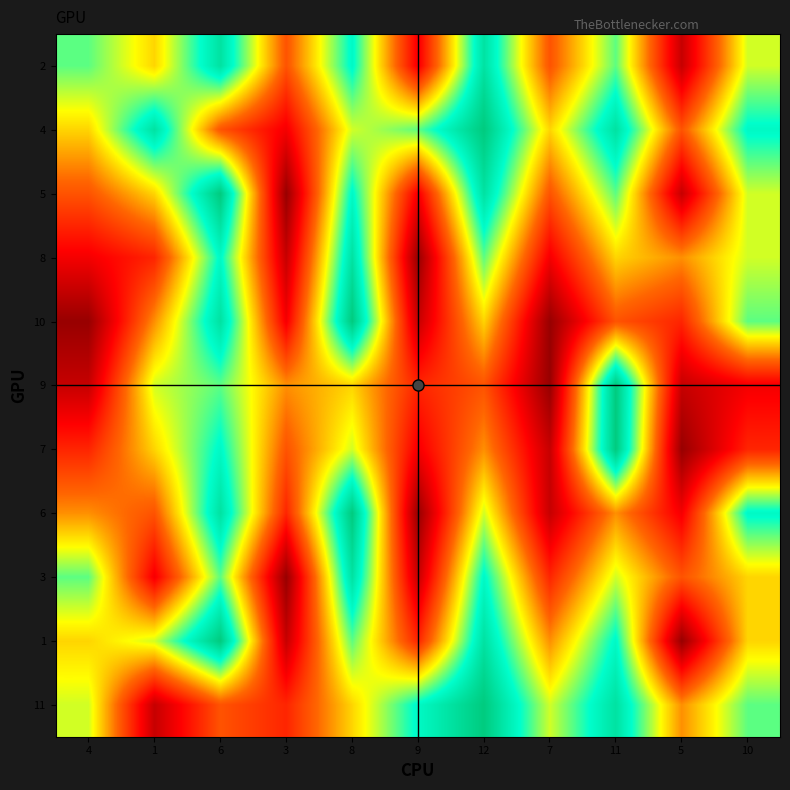

At which category is the sum across all series the highest?

6